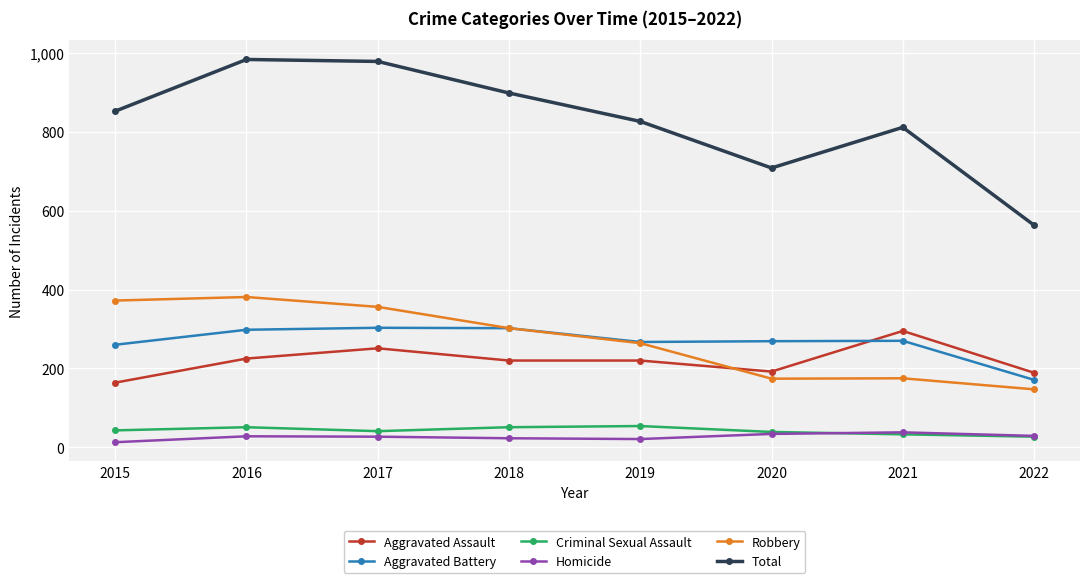

The Aggravated Assault series shows 220 at 2018. True or false?

True